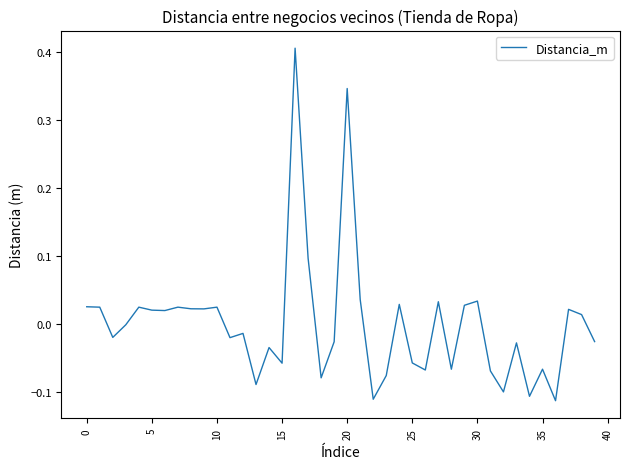

What is the difference between the maximum and minimum values?

0.5